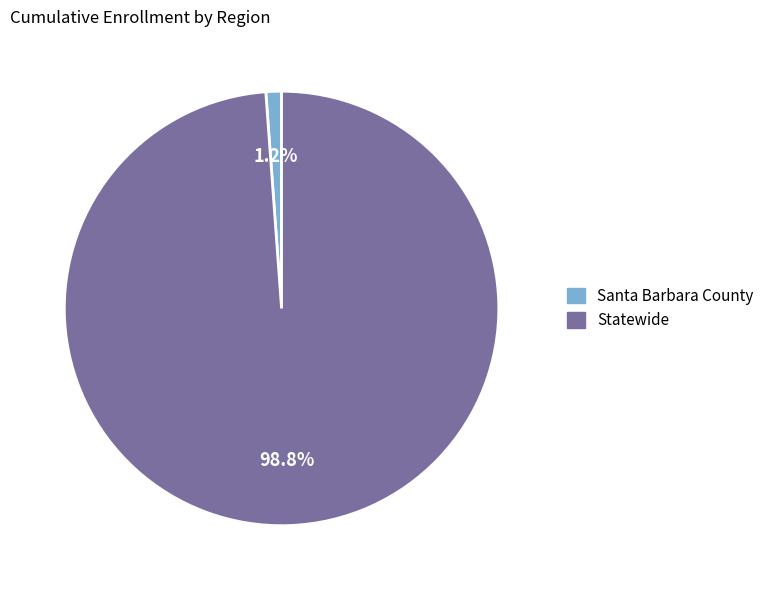

The Santa Barbara County slice represents 11% of the pie. True or false?

False